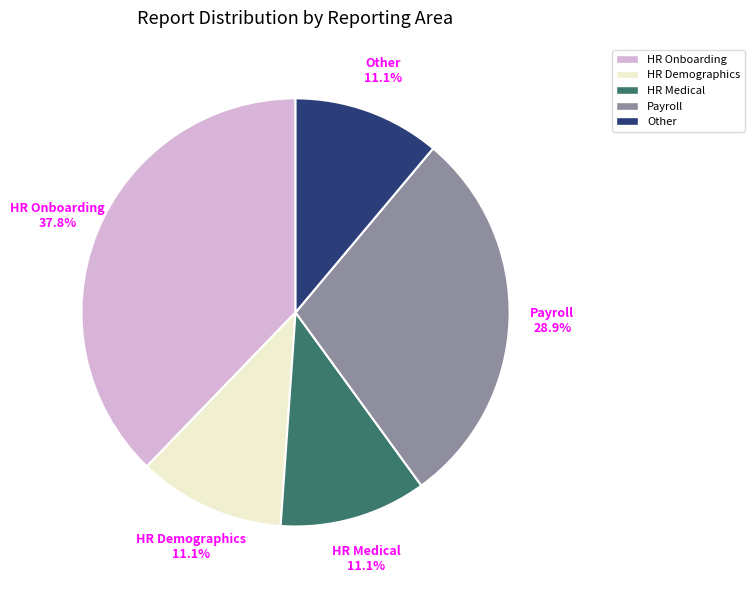

Does Payroll represent more than half of the total?

No